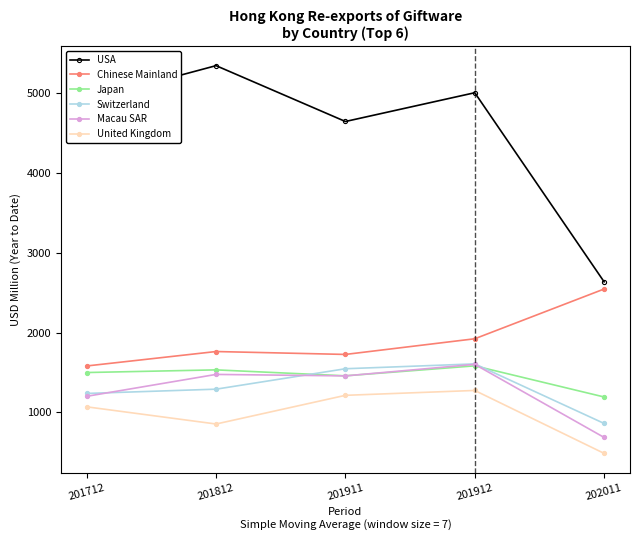

What is the difference between the highest and lowest values at 201712?

3832.4